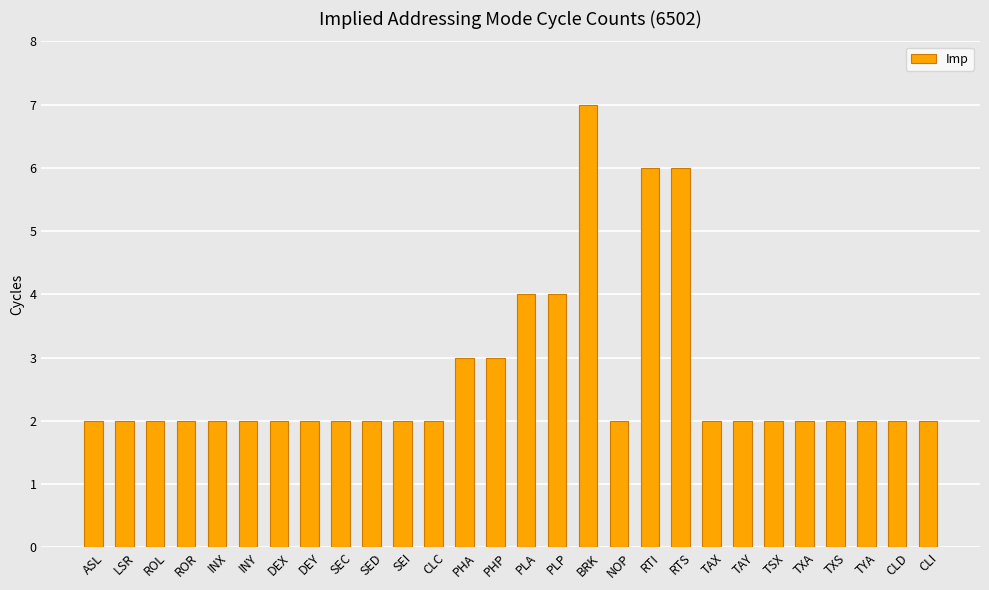

What is the ratio of the value at TXS to the value at INY?

1.0